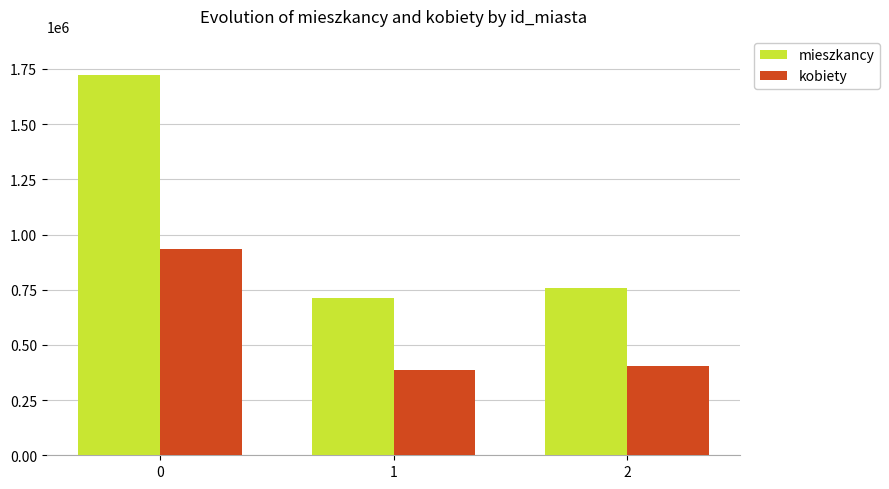

At how many categories does at least one series exceed 1120985?

1